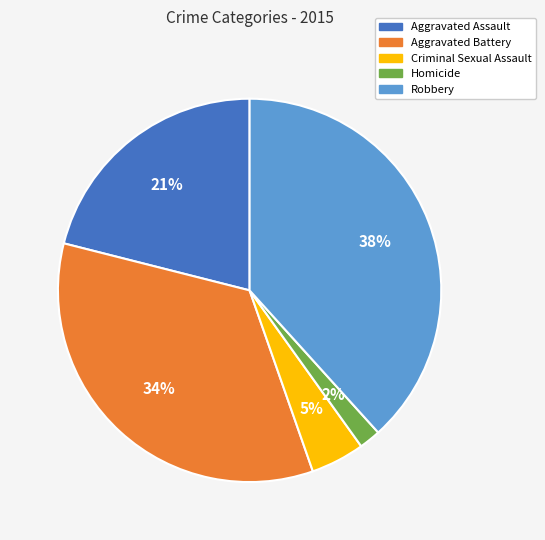

Which category has the smallest portion of the pie?

Homicide